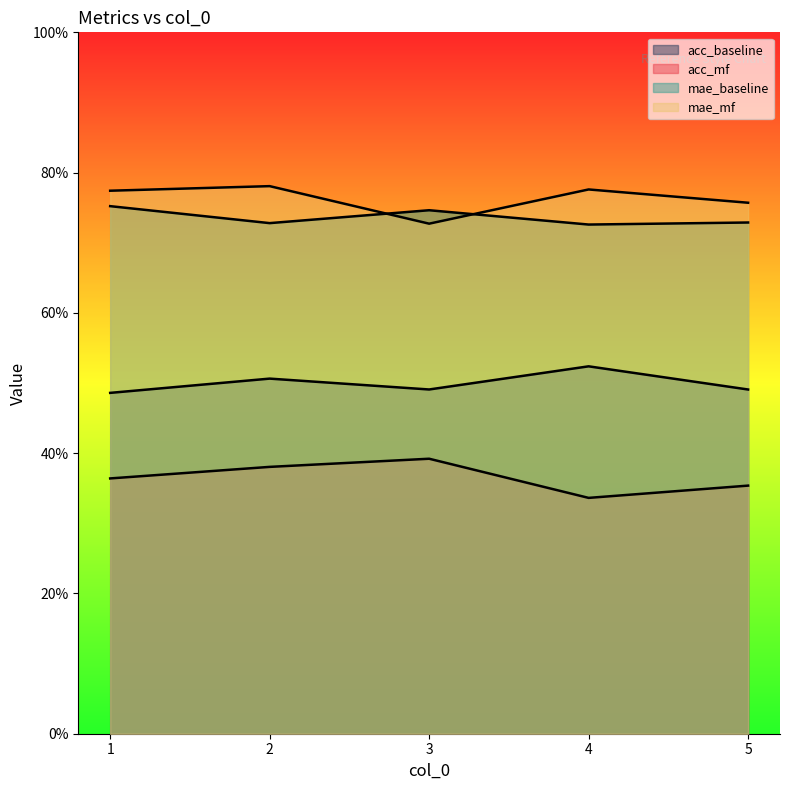

True or false: acc_baseline and mae_mf intersect in this chart.

False